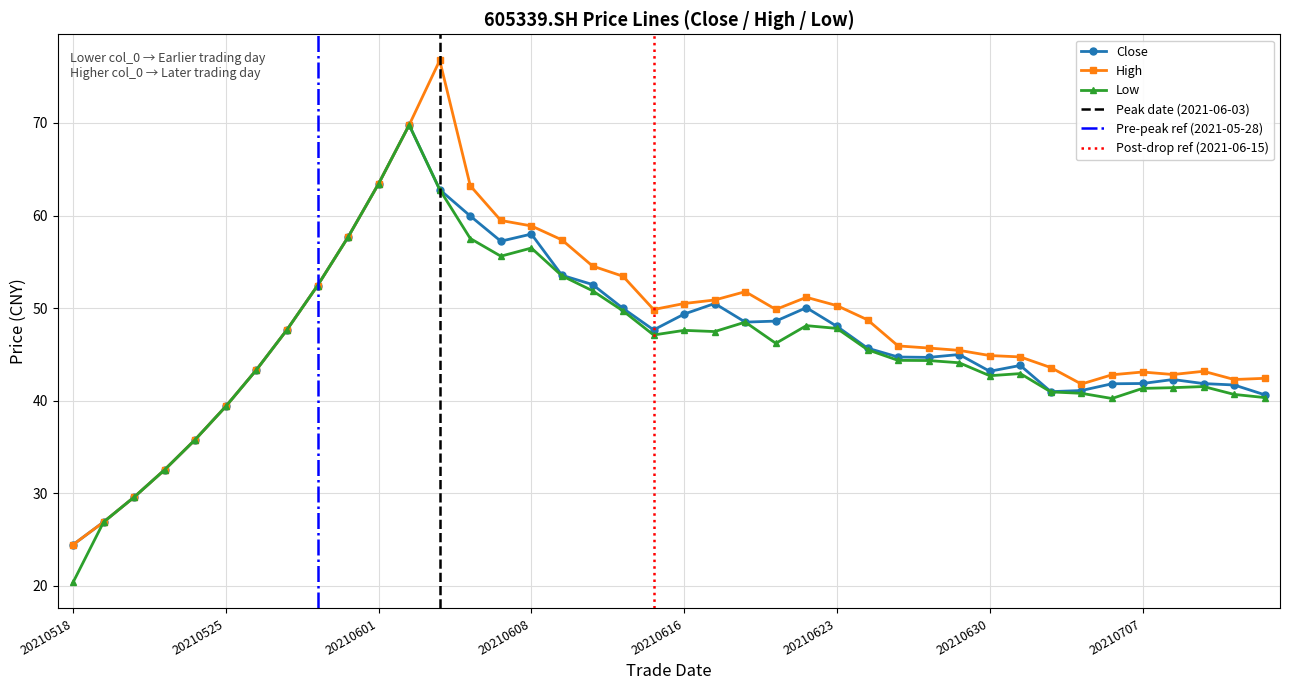

Reading right to left, what are all the values shown in this chart?

close: 40.6	41.7	41.9	42.3	41.9	41.8	41.1	41.0	43.8	43.2	45.0	44.7	44.7	45.7	48.0	50.0	48.6	48.5	50.5	49.4	47.6	50.0	52.5	53.5	58.0	57.2	60.0	62.8	69.8	63.4	57.7	52.4	47.7	43.3	39.4	35.8	32.5	29.6	26.9	24.4
high: 42.4	42.3	43.2	42.8	43.1	42.8	41.8	43.6	44.7	44.9	45.4	45.7	45.9	48.7	50.3	51.2	49.9	51.8	50.9	50.5	49.9	53.4	54.5	57.4	58.9	59.5	63.2	76.8	69.8	63.4	57.7	52.4	47.7	43.3	39.4	35.8	32.5	29.6	26.9	24.4
low: 40.3	40.7	41.5	41.4	41.3	40.2	40.8	41.0	42.9	42.7	44.1	44.3	44.4	45.5	47.8	48.1	46.2	48.5	47.5	47.6	47.1	49.7	51.9	53.5	56.5	55.6	57.5	62.8	69.8	63.4	57.7	52.4	47.7	43.3	39.4	35.8	32.5	29.6	26.9	20.4